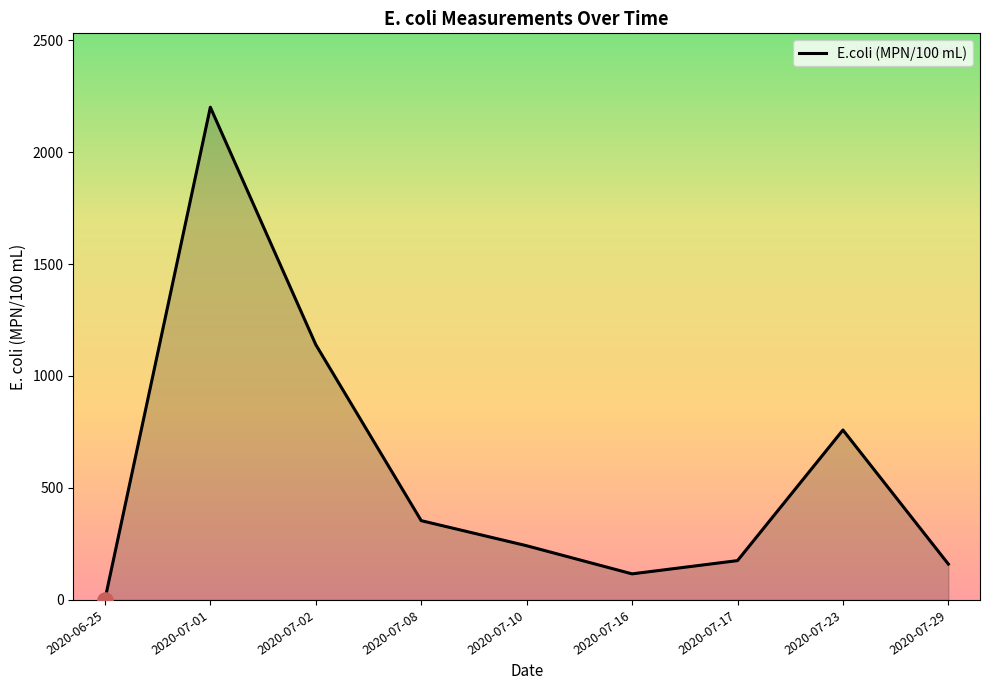

Which has a higher value, 2020-07-29 or 2020-06-25?

2020-07-29